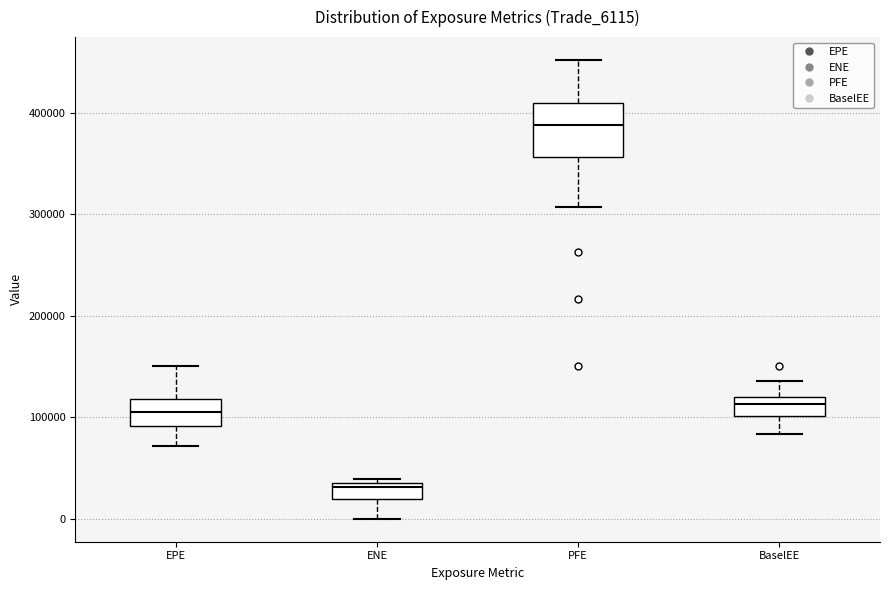

Which box's median line is the highest?

PFE